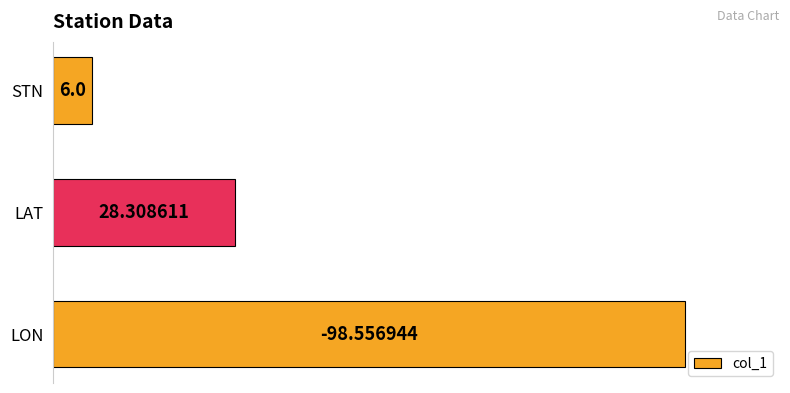

What is the change in value from LAT to LON?

+70.2